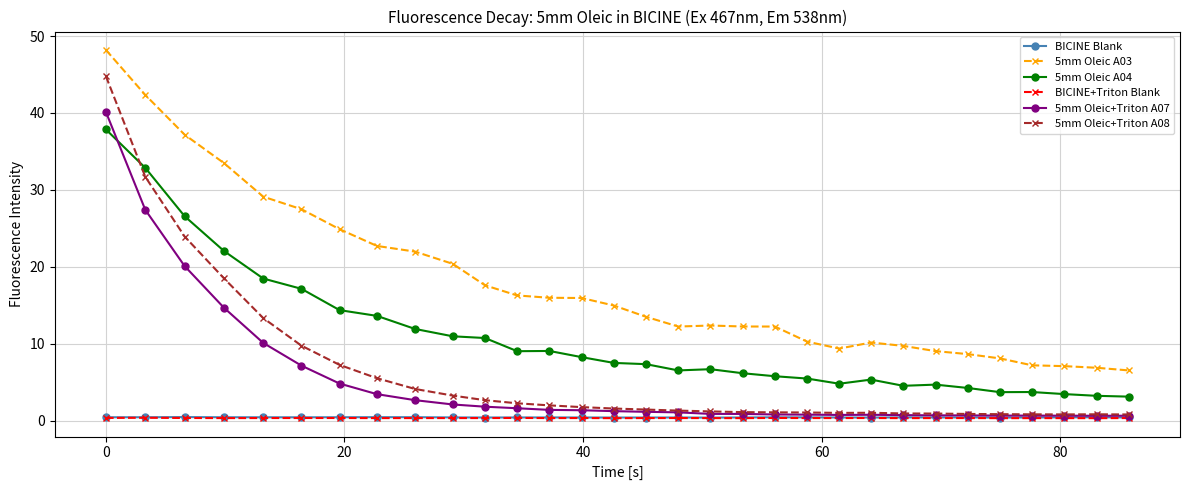

What is the value of the 5mm Oleic A04 point at the 17th from the left?

6.5